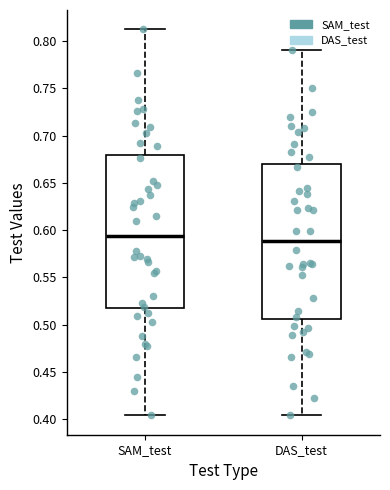

Reading left to right, transcribe this box plot: for each box, give where its median line is, the range the box spans, and where its two whiskers end, as read against the y-axis. The values are not printed on the chart, so give them approximately, as read against the axis.

SAM_test: median 0.595, box 0.515 to 0.680, whiskers 0.405 to 0.810
DAS_test: median 0.590, box 0.505 to 0.670, whiskers 0.405 to 0.790